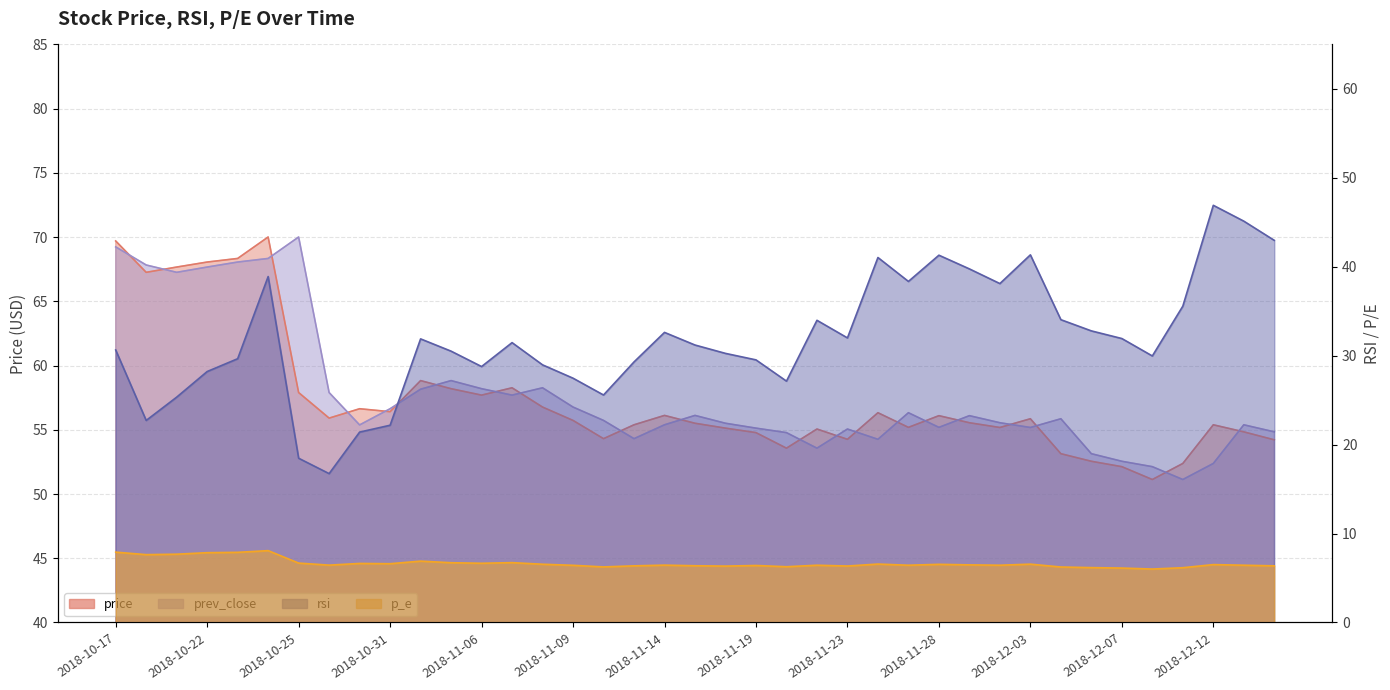

The prev_close series shows 81.4 at 2018-11-23. True or false?

False